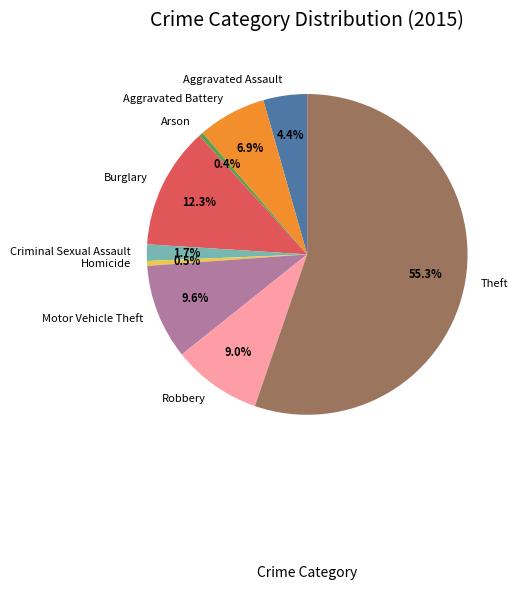

To the nearest percent, what is the combined percentage of Burglary and Motor Vehicle Theft?

22%